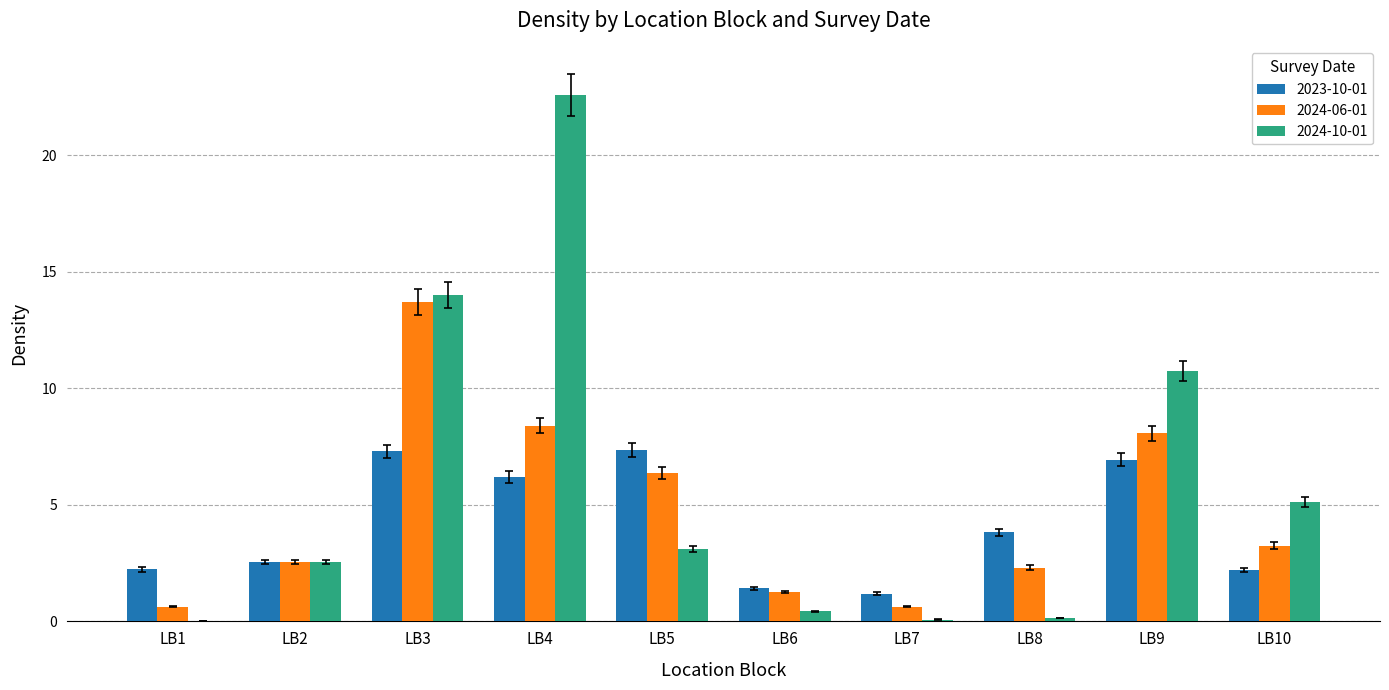

Read the 2024-06-01 value at LB9.

8.1